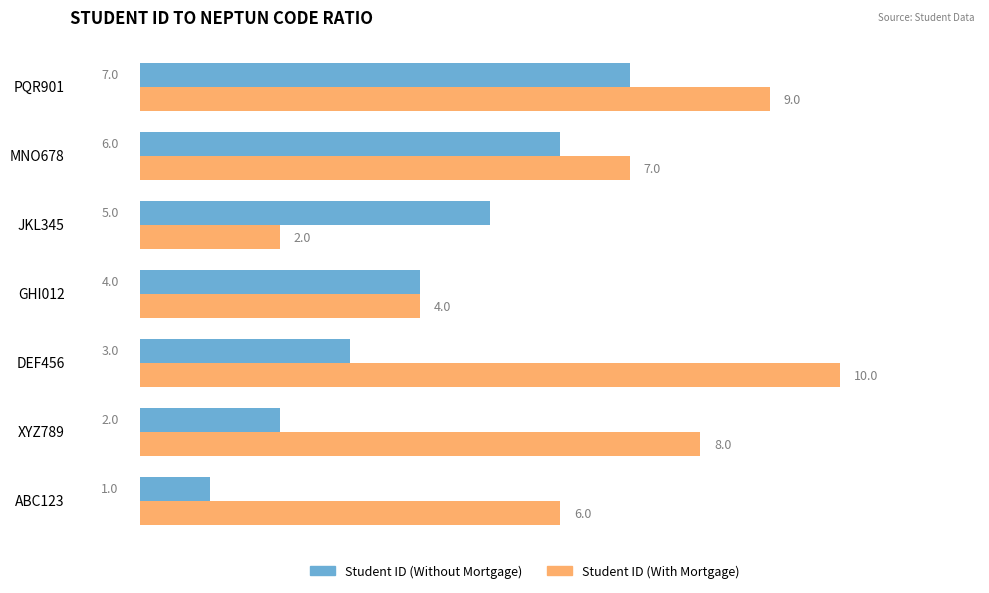

Which series has the largest total across all categories?

Student ID (With Mortgage)